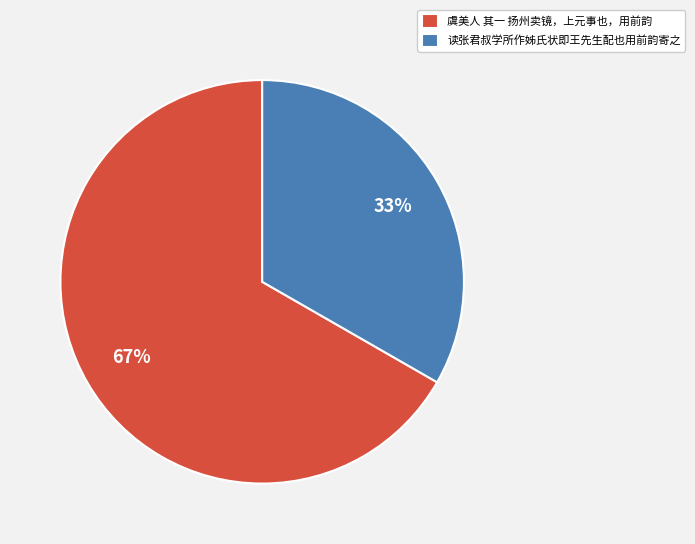

What percentage is the 读张君叔学所作姊氏状即王先生配也用前韵寄之 slice, to the nearest percent?

33%